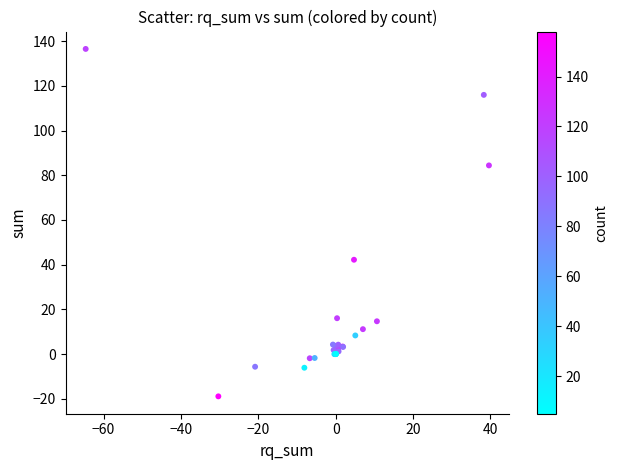

What Y value in the scatter plot is closest to 58?

42.2